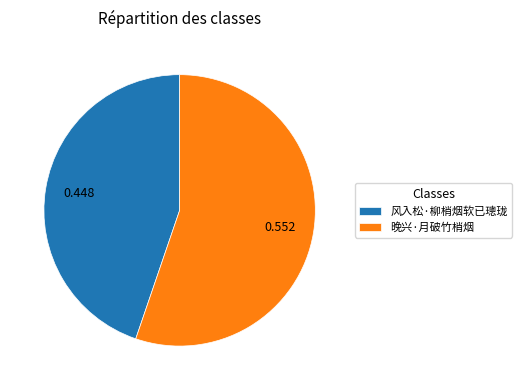

Is the sum of 晚兴·月破竹梢烟 and 风入松·柳梢烟软已璁珑 greater than half?

Yes